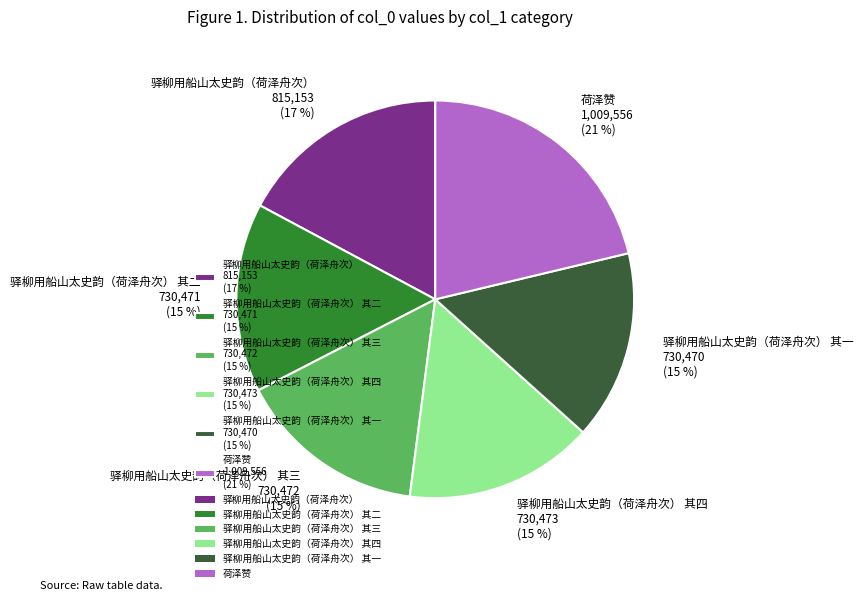

The 驿柳用船山太史韵（荷泽舟次） 其二 730,471 (15 %) slice represents 6% of the pie. True or false?

False